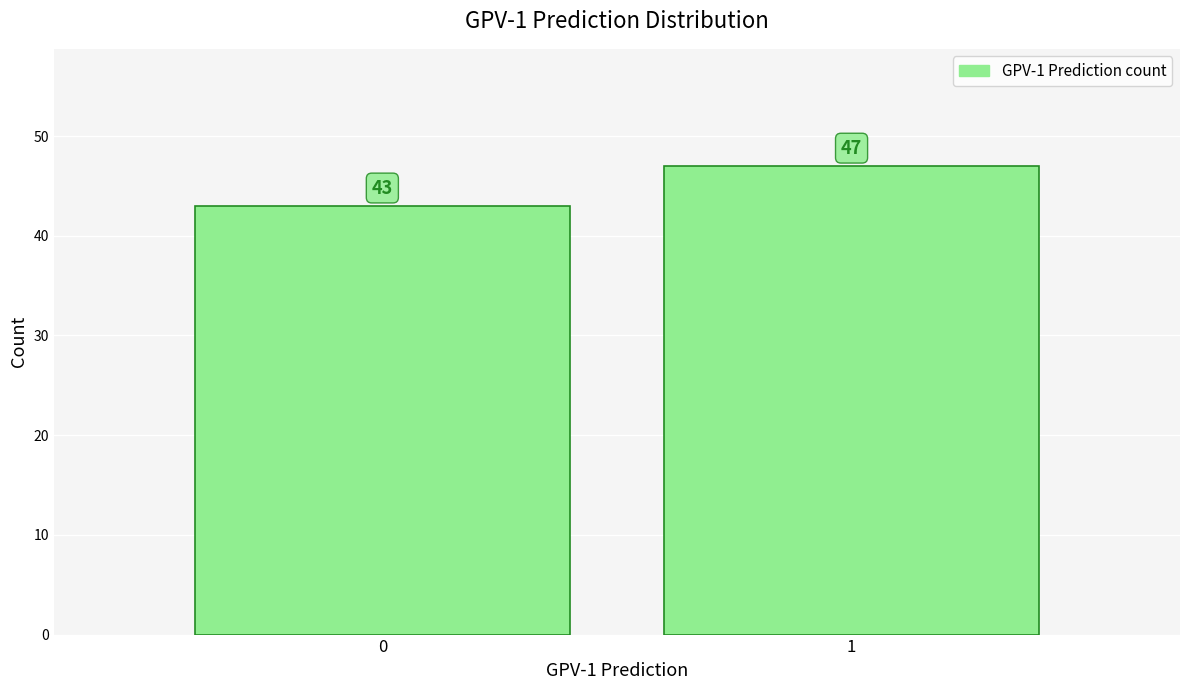

Reading left to right, extract all data points from this chart.

43	47